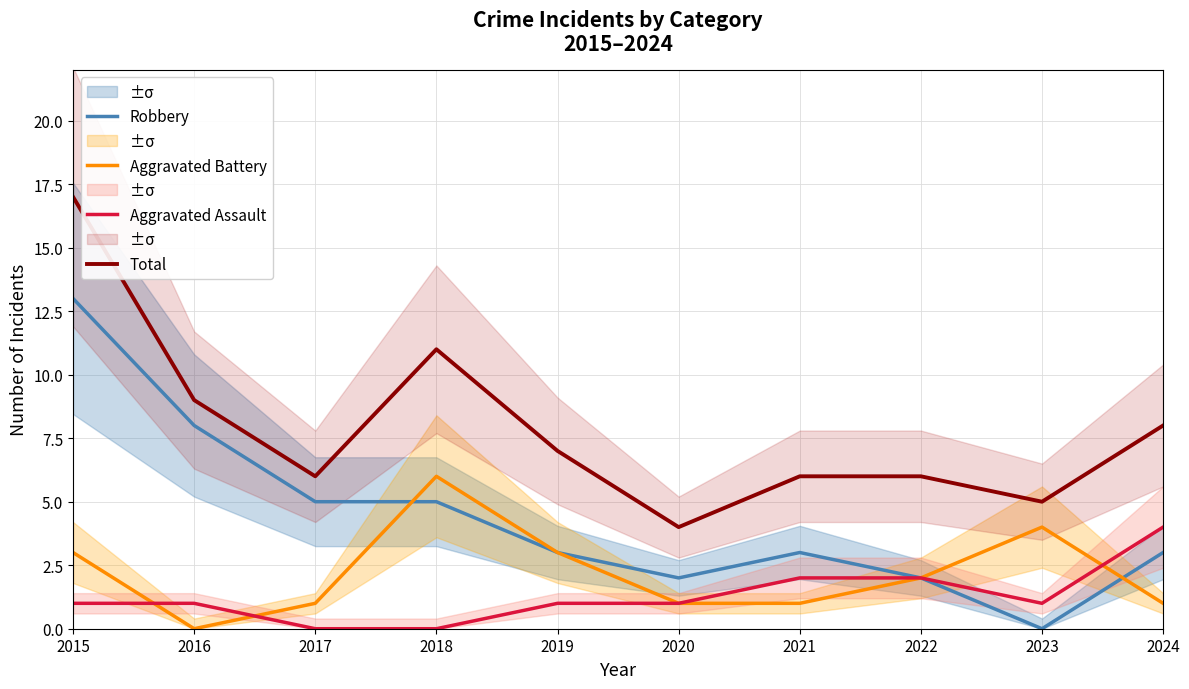

Reading left to right, what are all the values shown in this chart?

Robbery: 13	8	5	5	3	2	3	2	0	3
Aggravated Battery: 3	0	1	6	3	1	1	2	4	1
Aggravated Assault: 1	1	0	0	1	1	2	2	1	4
Total: 17	9	6	11	7	4	6	6	5	8